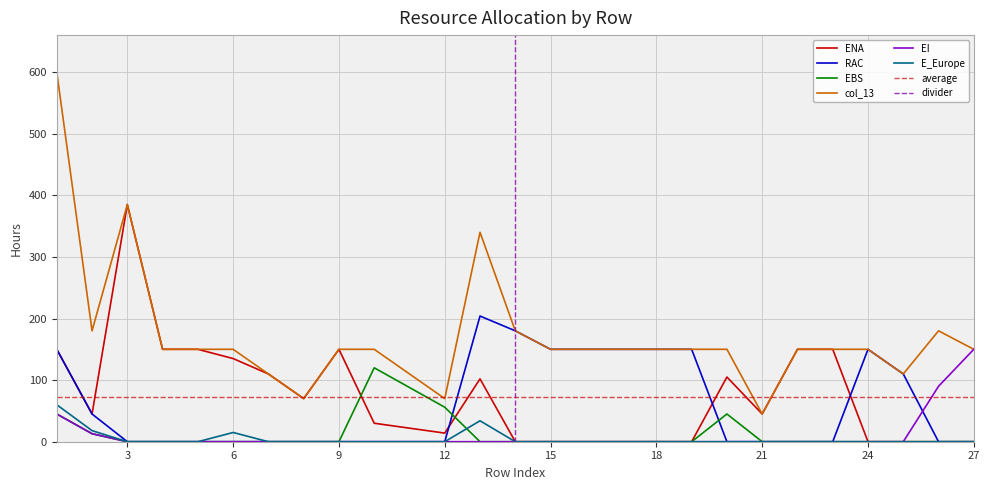

How many data points in E_Europe are above 0?

4